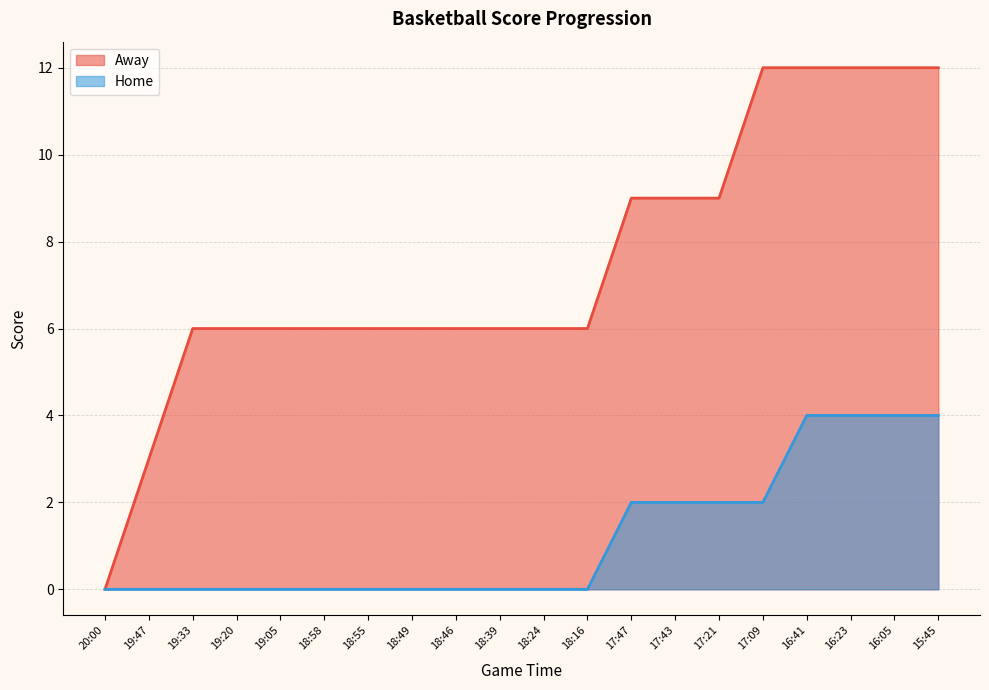

Rank the categories by Away value from highest to lowest.

17:09, 16:41, 16:23, 16:05, 15:45, 17:47, 17:43, 17:21, 19:33, 19:20, 19:05, 18:58, 18:55, 18:49, 18:46, 18:39, 18:24, 18:16, 19:47, 20:00